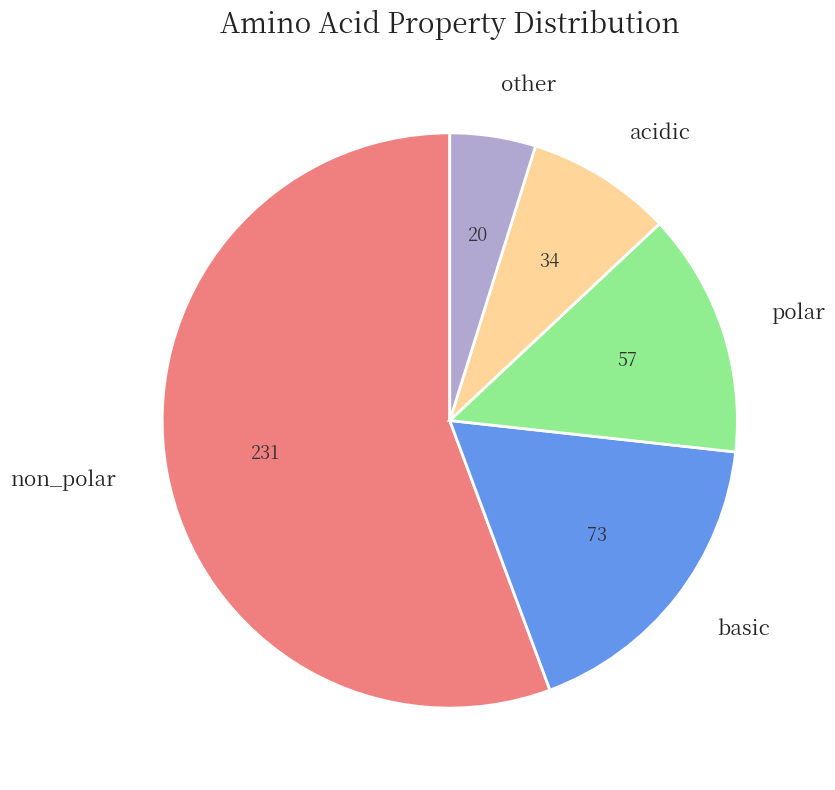

Is there any slice that represents more than half of the pie?

Yes